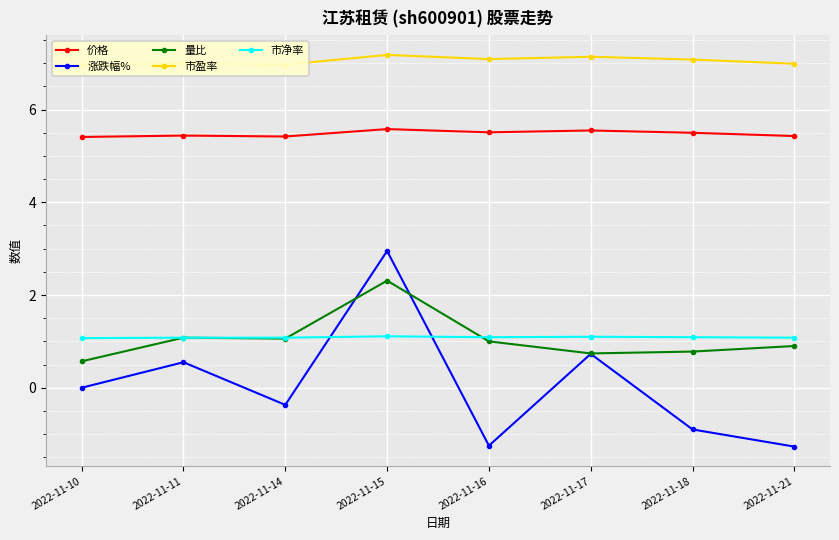

How many interior local peaks does the 市净率 series have?

2